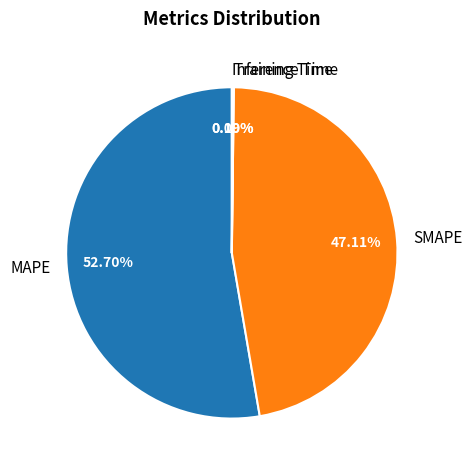

What is the largest slice in the pie chart?

MAPE